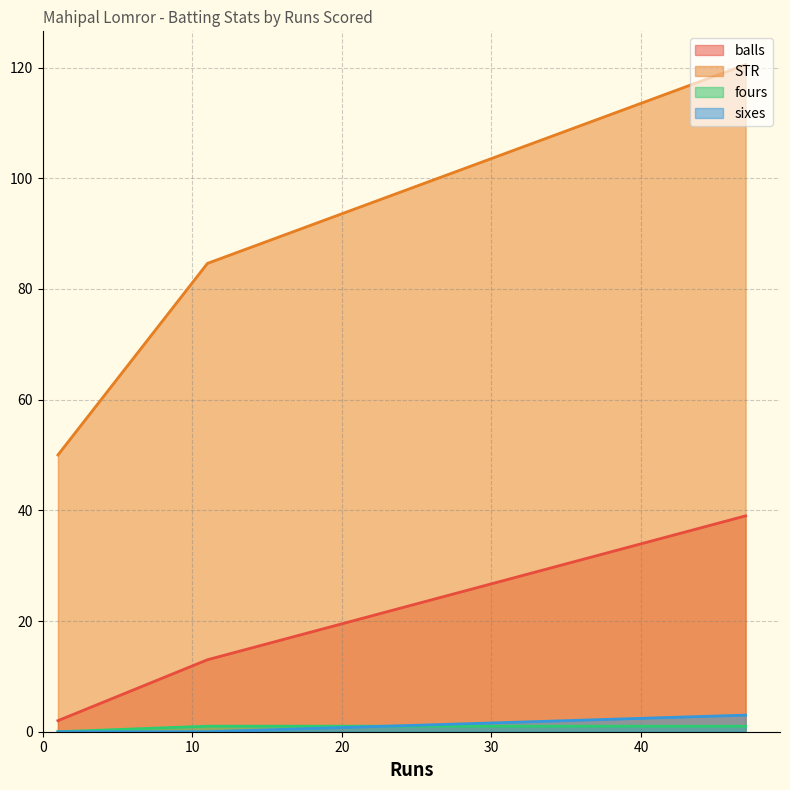

How many values in the balls series are below 13?

1